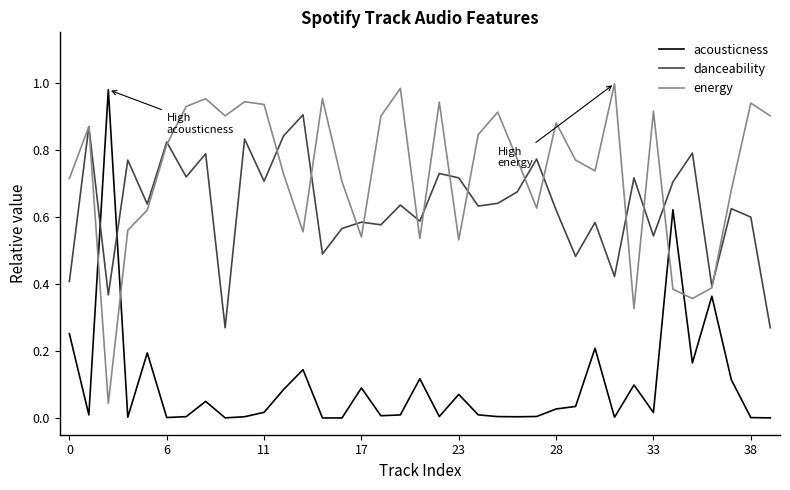

How many intersections are there between danceability and acousticness?

2